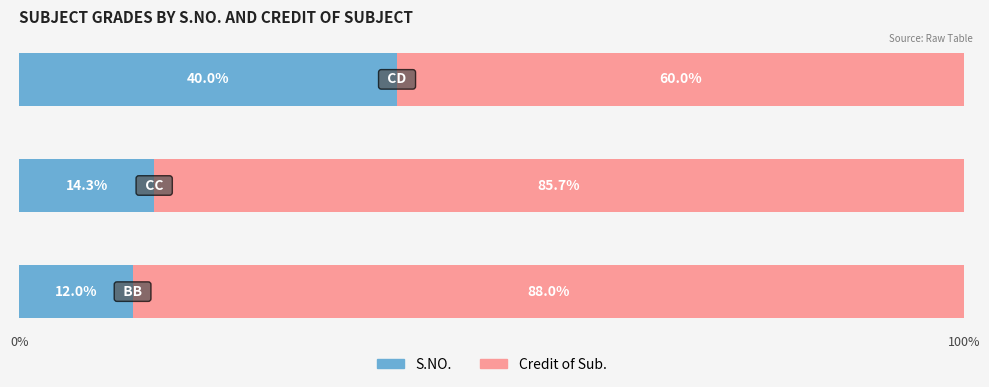

What is the difference between the maximum and second lowest values in the S.NO. series?

25.7